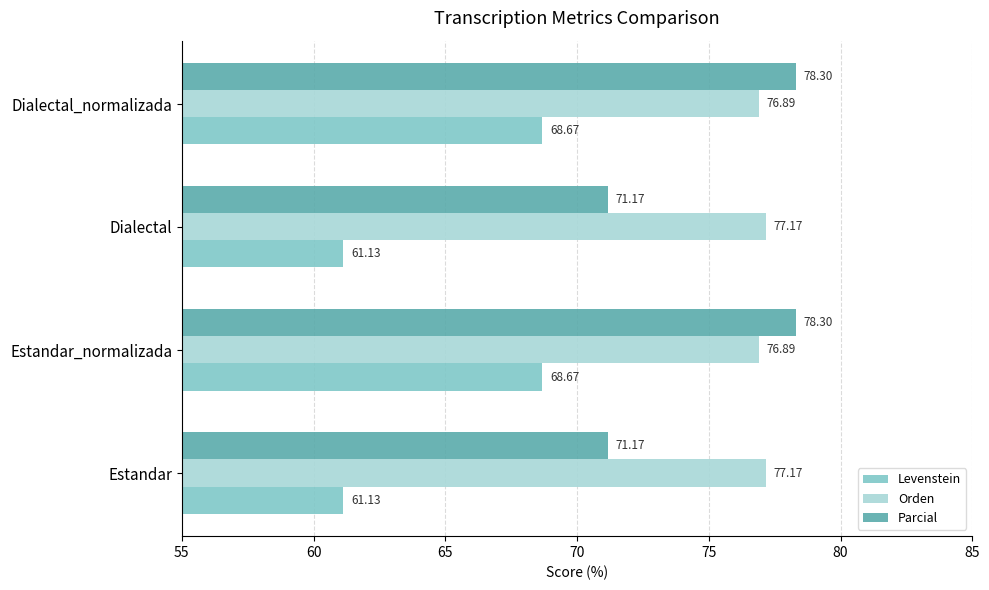

Rank the series at Estandar_normalizada from highest to lowest value.

Parcial, Orden, Levenstein